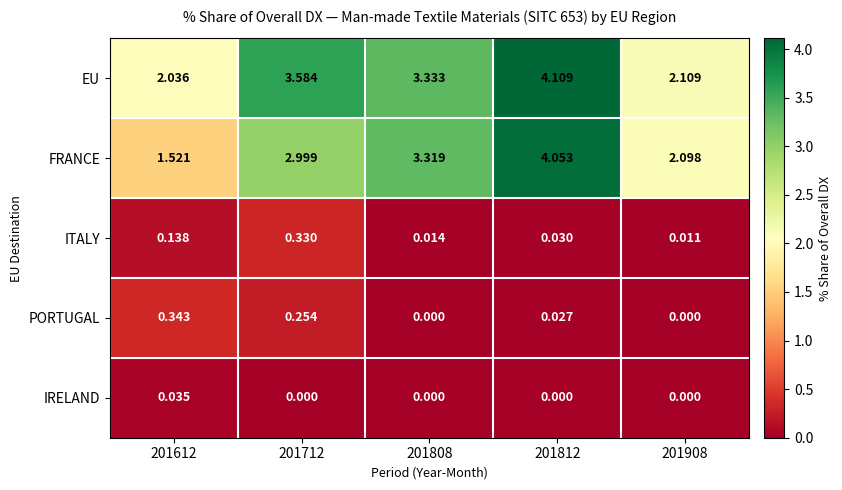

Which series has the largest range (max minus min)?

FRANCE